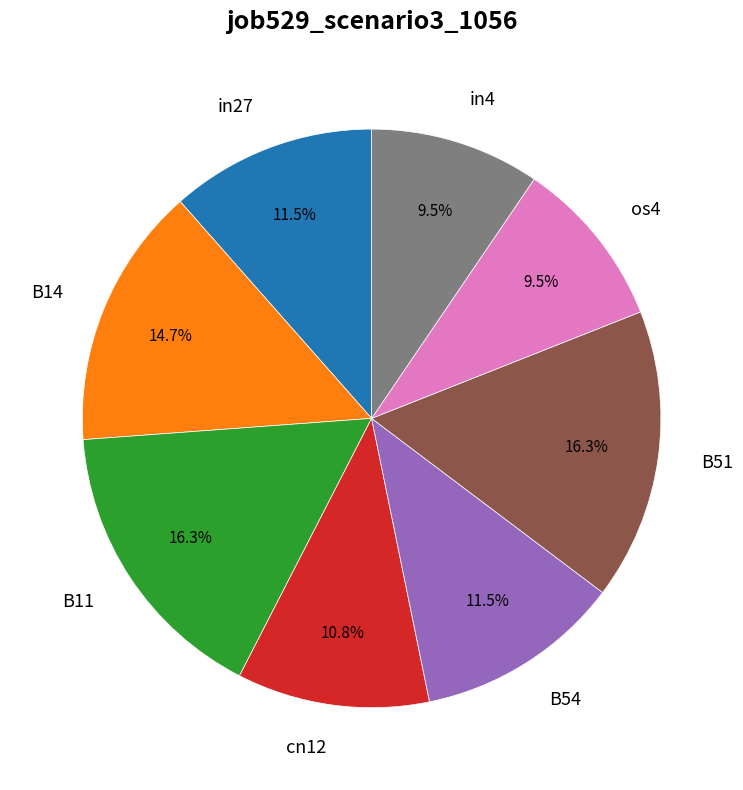

Between B11 and in4, which is larger?

B11